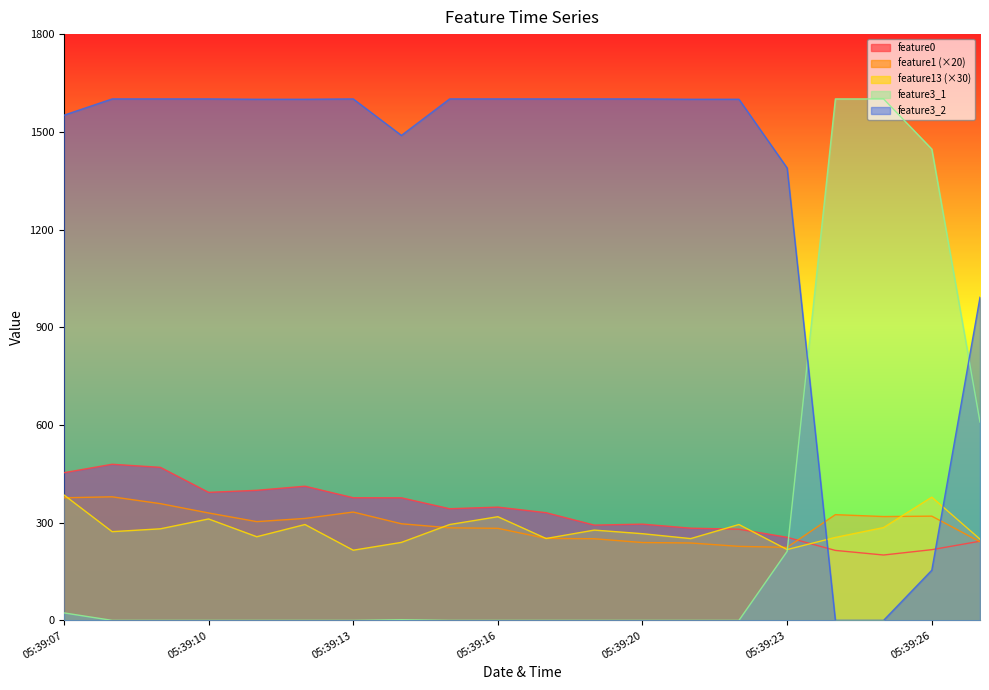

After their last crossing, which series has the higher values: feature3_2 or feature13?

feature3_2